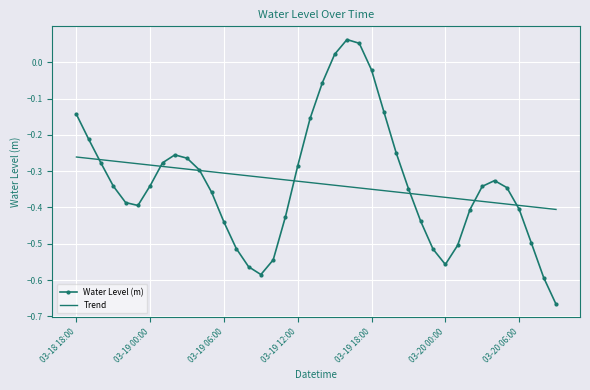

Which series has the widest spread of values?

Water Level (m)